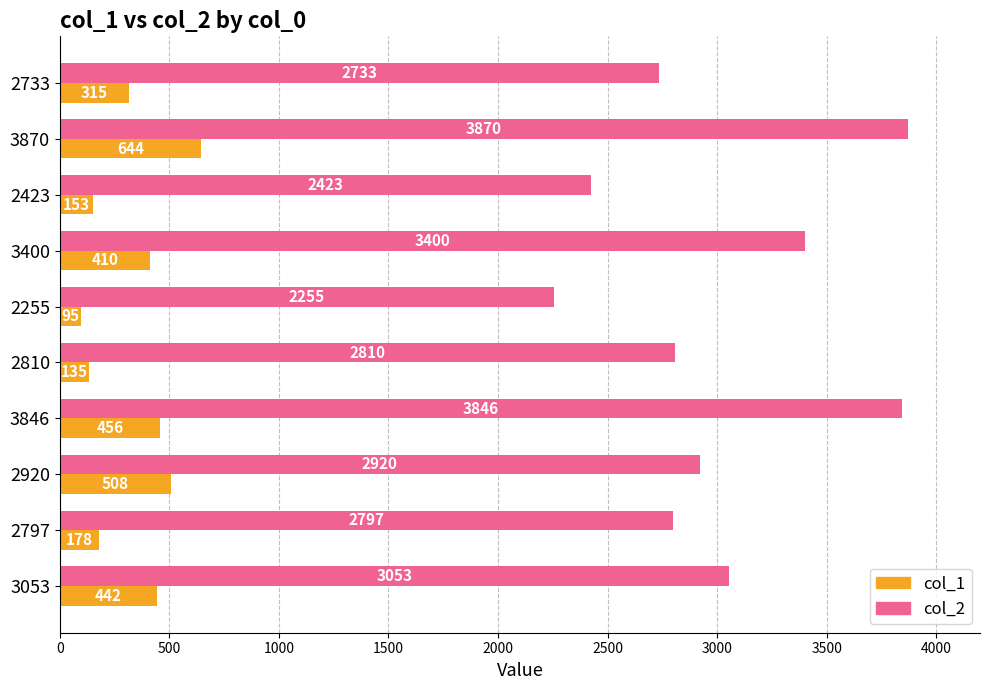

Where is col_2 nearest to the value 3062?

3053